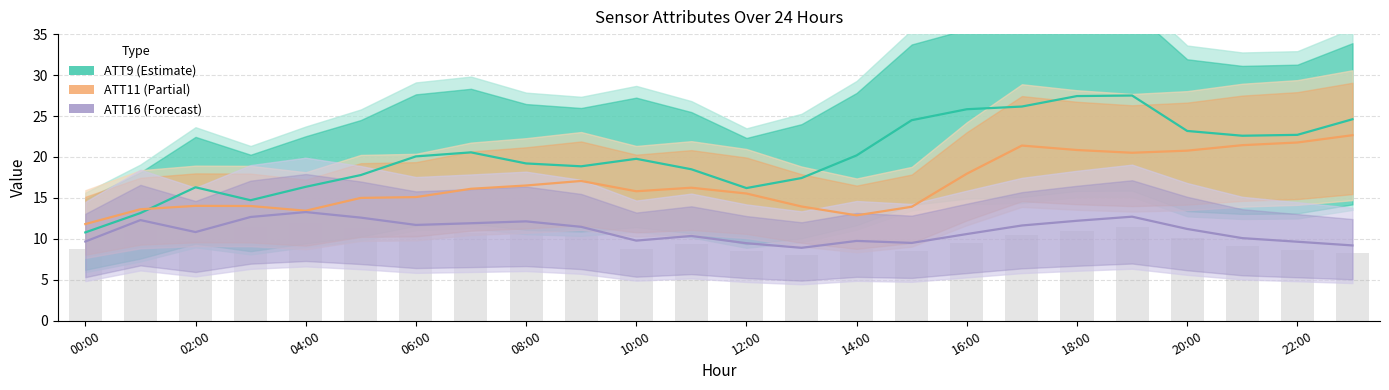

At which label does ATT9 reach its peak?

19